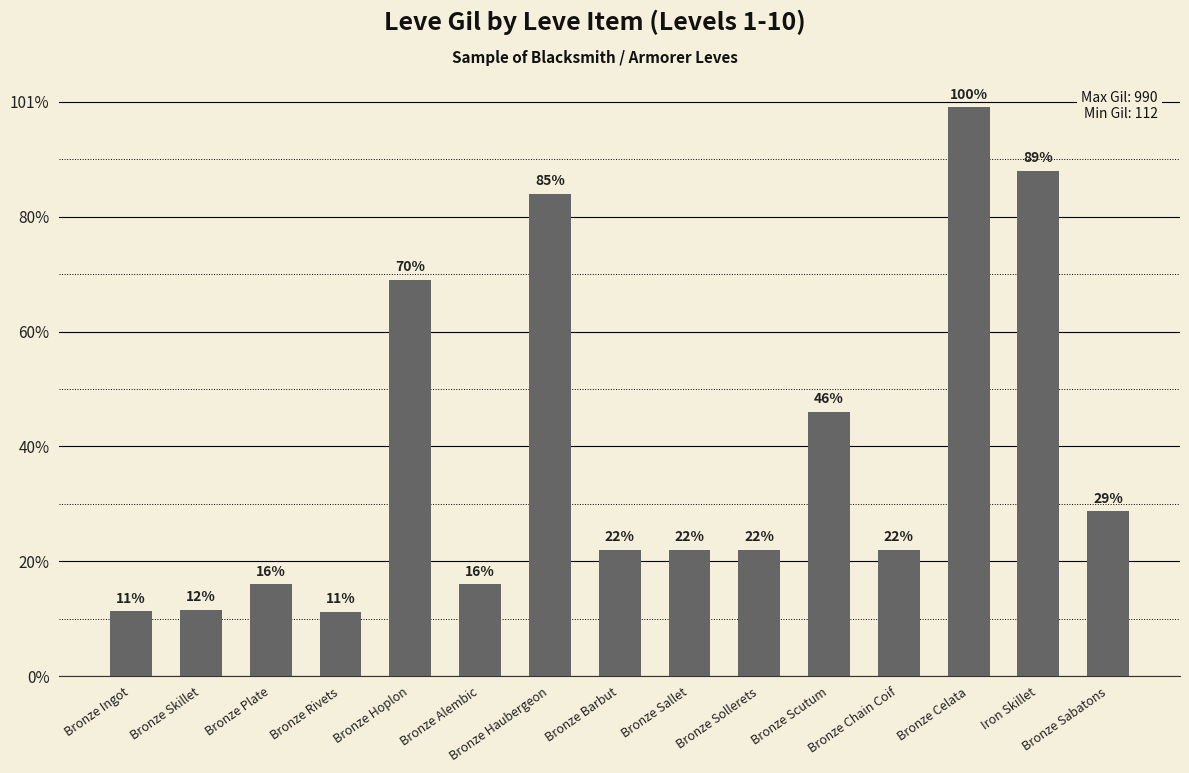

Does the chart contain any negative values?

No